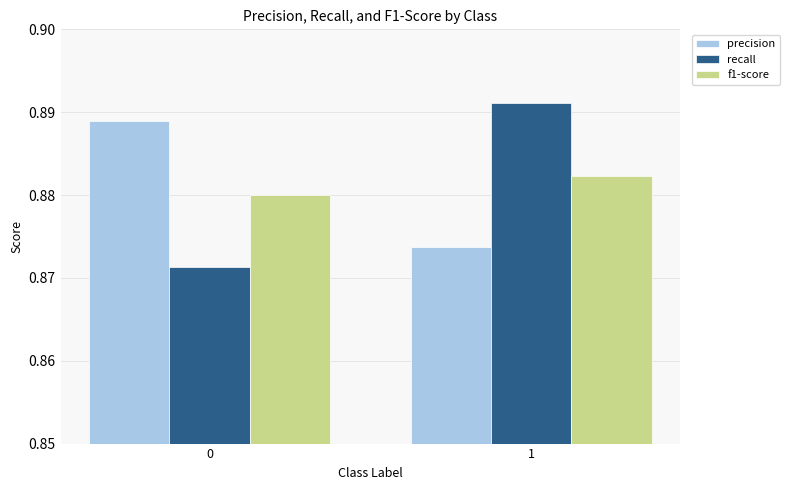

Count the number of data series in this chart.

3